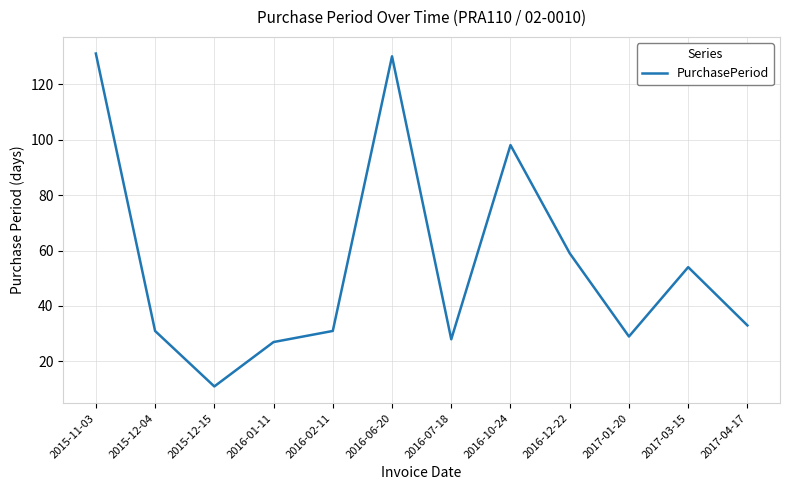

What is the change in value from 2016-06-20 to 2017-01-20?

-101